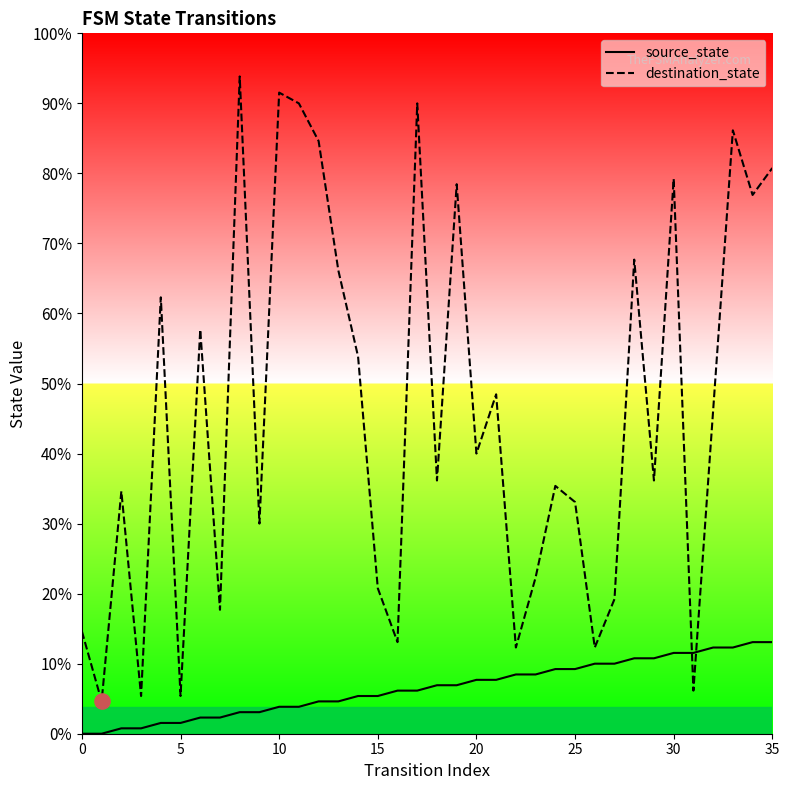

Which series has the largest Y range (max minus min)?

destination_state